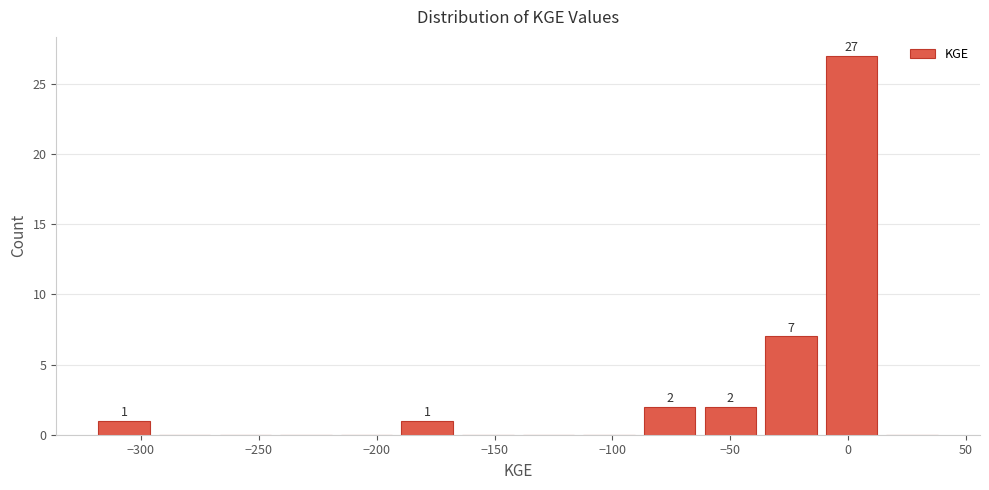

Which range on the x-axis has the tallest bar?

-10 to 15